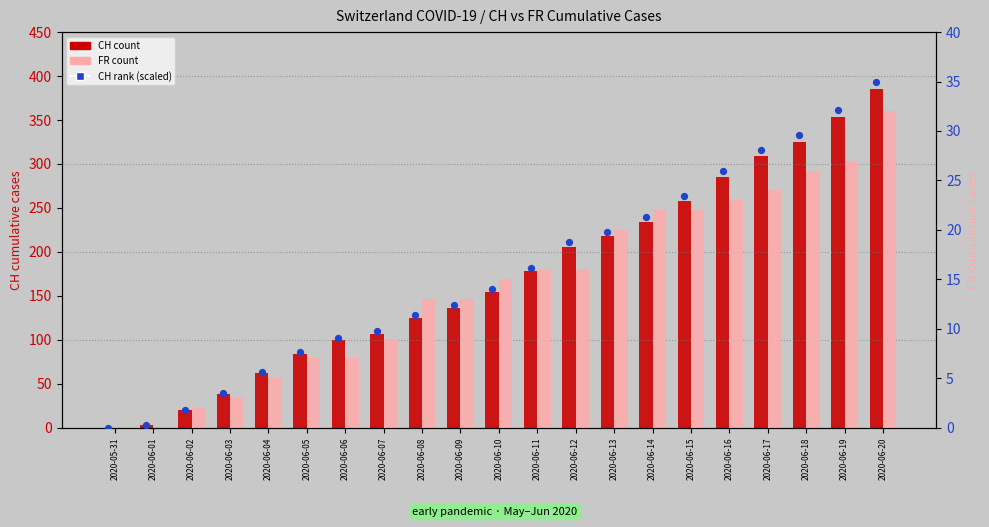

At how many categories does at least one series exceed 289?

4